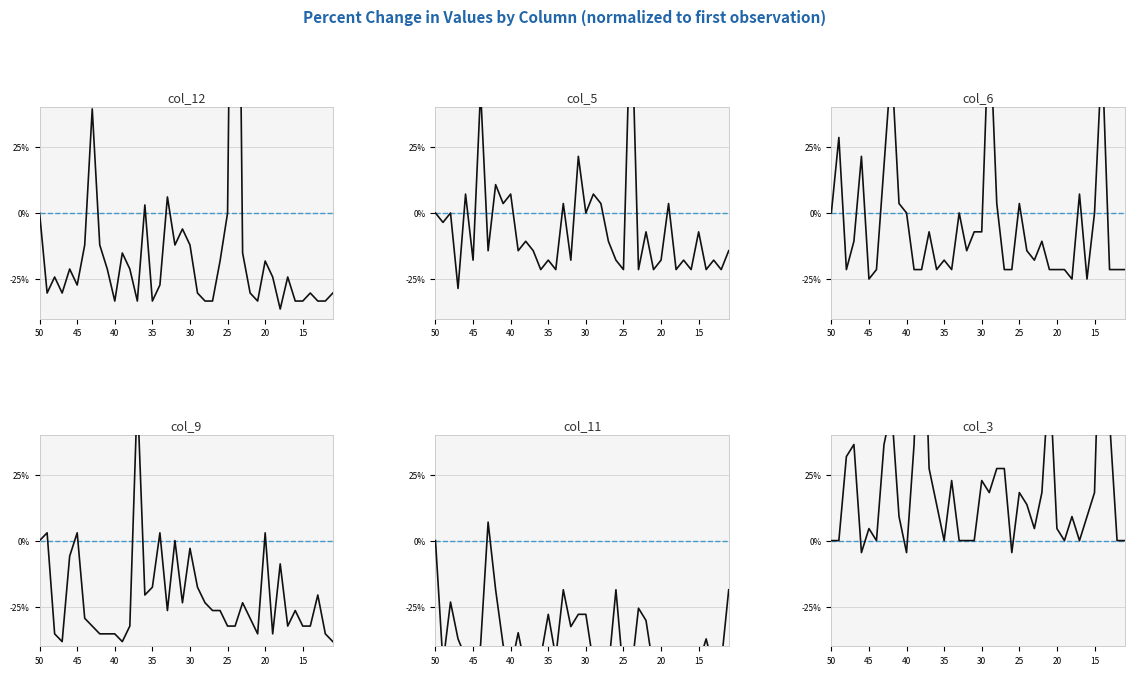

What is the difference between the col_5 values at 35 and 30?

35.7